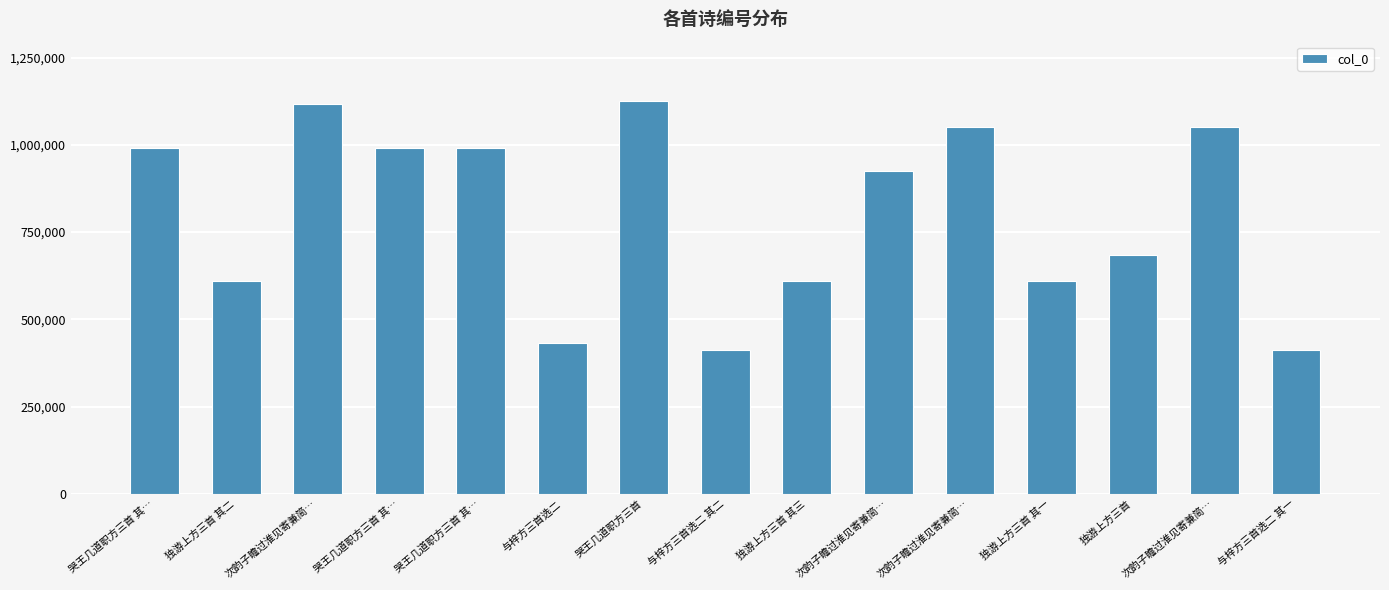

True or false: the data shows 1043739 at 独游上方三首 其一.

False